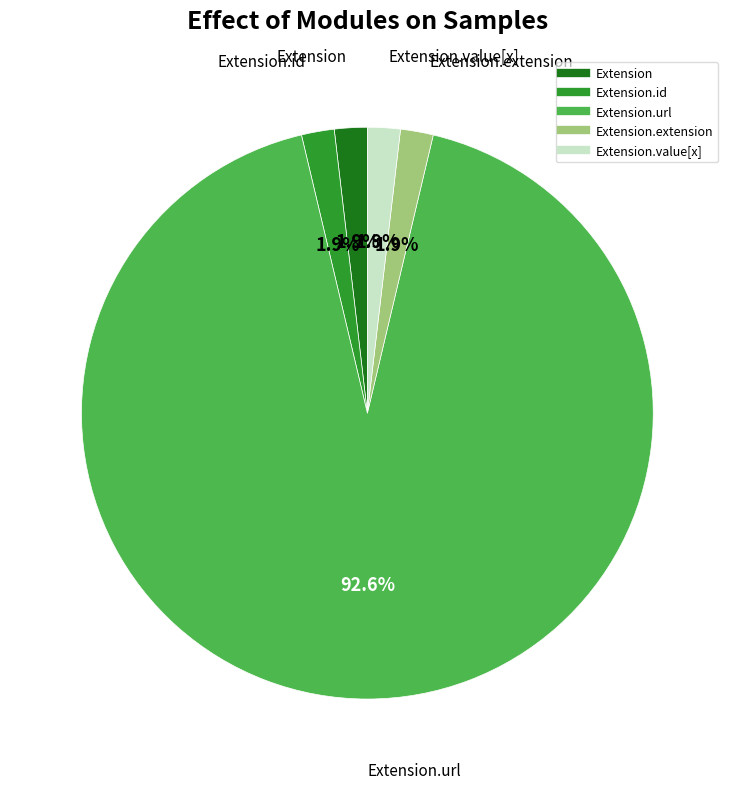

How many segments does this pie chart have?

5